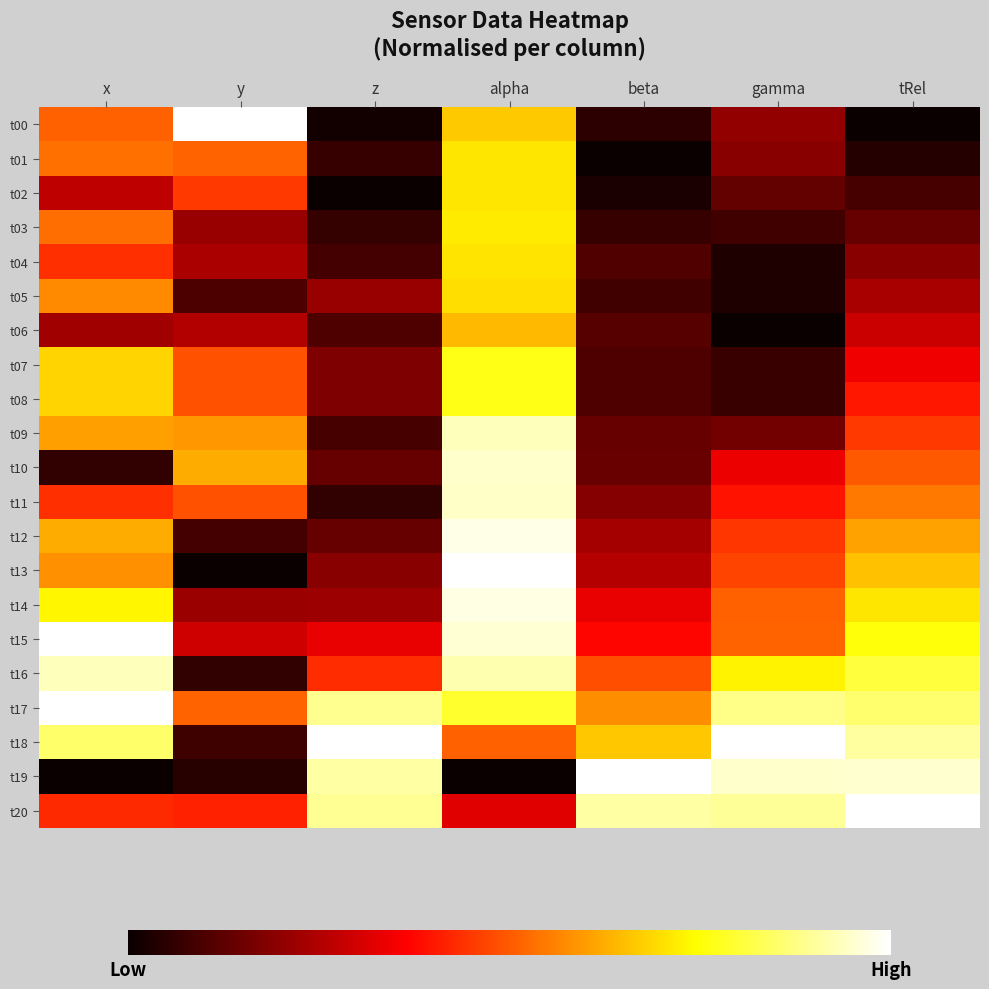

Reading left to right, transcribe all the data shown in this chart.

t00: x=0.5	y=1.0	z=0.0	alpha=0.7	beta=0.1	gamma=0.2	tRel=0.0
t01: x=0.5	y=0.5	z=0.1	alpha=0.7	beta=0.0	gamma=0.2	tRel=0.0
t02: x=0.3	y=0.4	z=0.0	alpha=0.7	beta=0.0	gamma=0.1	tRel=0.1
t03: x=0.5	y=0.2	z=0.1	alpha=0.7	beta=0.1	gamma=0.1	tRel=0.1
t04: x=0.4	y=0.2	z=0.1	alpha=0.7	beta=0.1	gamma=0.0	tRel=0.2
t05: x=0.6	y=0.1	z=0.2	alpha=0.7	beta=0.1	gamma=0.0	tRel=0.2
t06: x=0.2	y=0.3	z=0.1	alpha=0.6	beta=0.1	gamma=0.0	tRel=0.3
t07: x=0.7	y=0.5	z=0.2	alpha=0.8	beta=0.1	gamma=0.1	tRel=0.3
t08: x=0.7	y=0.5	z=0.2	alpha=0.8	beta=0.1	gamma=0.1	tRel=0.4
t09: x=0.6	y=0.6	z=0.1	alpha=0.9	beta=0.1	gamma=0.2	tRel=0.4
t10: x=0.1	y=0.6	z=0.1	alpha=0.9	beta=0.1	gamma=0.3	tRel=0.5
t11: x=0.4	y=0.5	z=0.1	alpha=0.9	beta=0.2	gamma=0.4	tRel=0.5
t12: x=0.6	y=0.1	z=0.1	alpha=1.0	beta=0.2	gamma=0.4	tRel=0.6
t13: x=0.6	y=0.0	z=0.2	alpha=1.0	beta=0.3	gamma=0.5	tRel=0.7
t14: x=0.7	y=0.2	z=0.2	alpha=1.0	beta=0.3	gamma=0.5	tRel=0.7
t15: x=1.0	y=0.3	z=0.3	alpha=1.0	beta=0.4	gamma=0.5	tRel=0.8
t16: x=0.9	y=0.1	z=0.4	alpha=0.9	beta=0.5	gamma=0.7	tRel=0.8
t17: x=1.0	y=0.5	z=0.9	alpha=0.8	beta=0.6	gamma=0.9	tRel=0.9
t18: x=0.9	y=0.1	z=1.0	alpha=0.5	beta=0.7	gamma=1.0	tRel=0.9
t19: x=0.0	y=0.0	z=0.9	alpha=0.0	beta=1.0	gamma=0.9	tRel=1.0
t20: x=0.4	y=0.4	z=0.9	alpha=0.3	beta=0.9	gamma=0.9	tRel=1.0